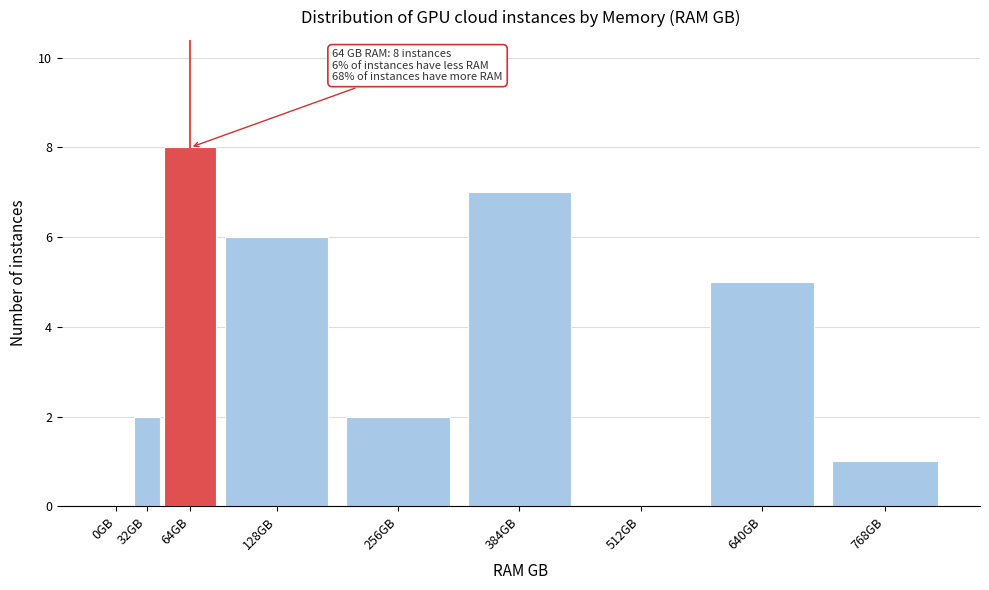

Reading right to left, transcribe all the data shown in this chart.

768GB=1	640GB=5	512GB=0	384GB=7	256GB=2	128GB=6	64GB=8	32GB=2	0GB=0